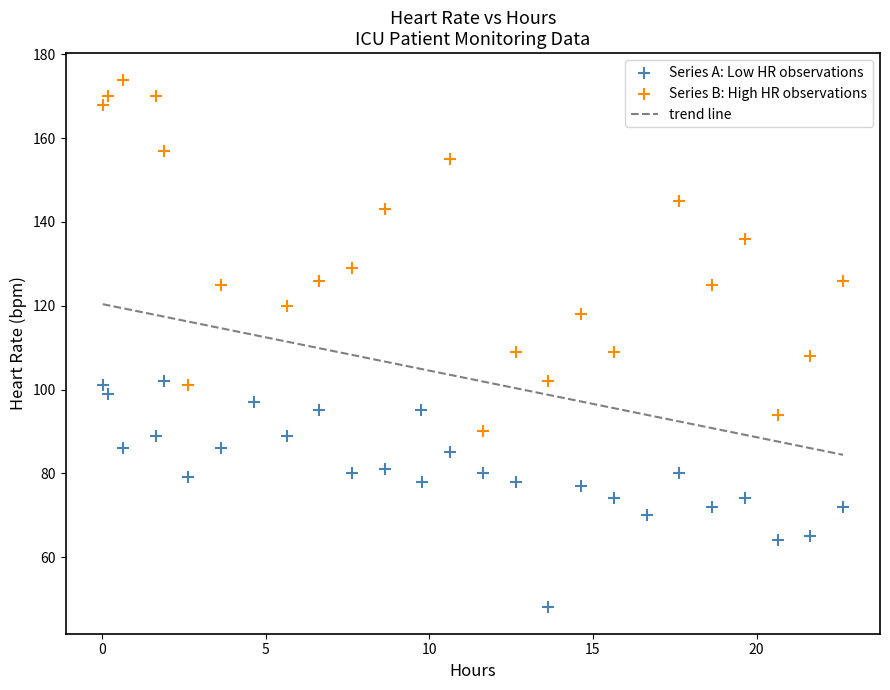

Which series has the largest Y range (max minus min)?

Series B: High HR observations